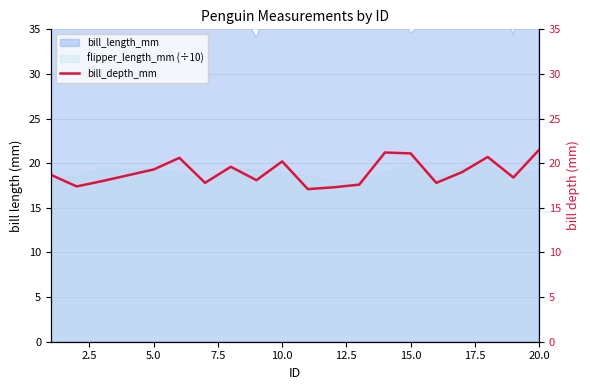

How many values exceed 18?

12